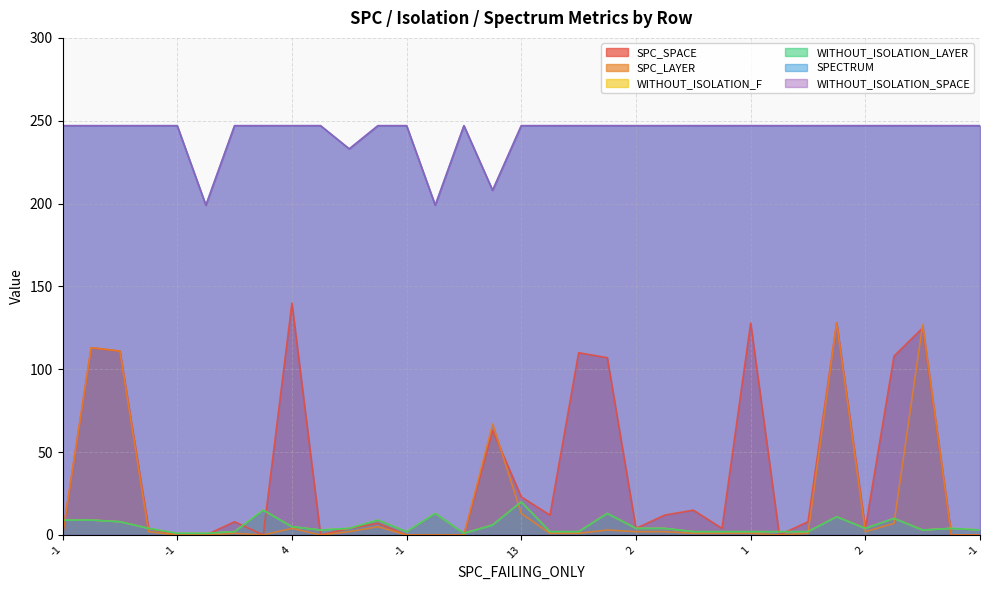

Reading left to right, extract all data points from this chart.

SPC_SPACE: 0	113	111	4	0	0	8	0	140	0	4	7	0	0	0	63	23	12	110	107	4	12	15	4	128	0	8	128	4	108	125	0	0
SPC_LAYER: 0	113	111	2	0	0	1	0	4	0	2	5	0	0	0	67	13	1	1	3	2	2	1	1	1	0	1	128	2	7	127	0	0
WITHOUT_ISOLATION_F: 9	9	8	4	1	1	2	15	5	3	4	9	2	13	1	6	20	2	2	13	4	4	2	2	2	2	2	11	4	10	3	4	3
WITHOUT_ISOLATION_LAYER: 9	9	8	4	1	1	2	15	5	3	4	9	2	13	1	6	20	2	2	13	4	4	2	2	2	2	2	11	4	10	3	4	3
SPECTRUM: 247	247	247	247	247	199	247	247	247	247	233	247	247	199	247	208	247	247	247	247	247	247	247	247	247	247	247	247	247	247	247	247	247
WITHOUT_ISOLATION_SPACE: 247	247	247	247	247	199	247	247	247	247	233	247	247	199	247	208	247	247	247	247	247	247	247	247	247	247	247	247	247	247	247	247	247